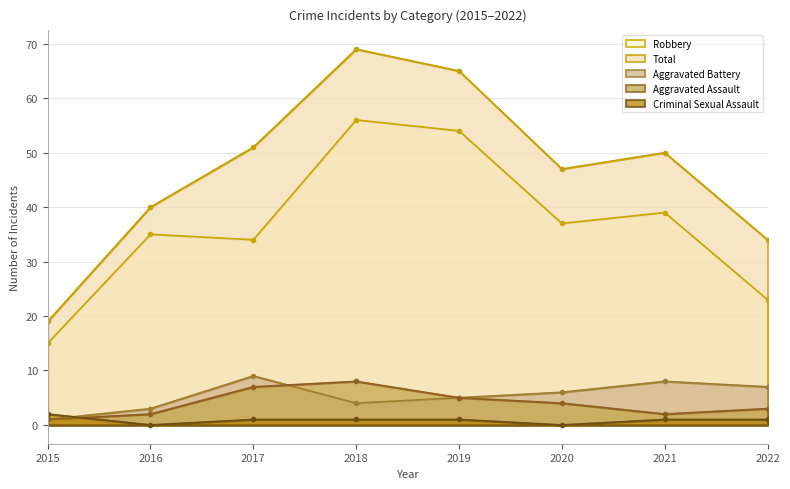

Where is Total nearest to the value 44?

2020